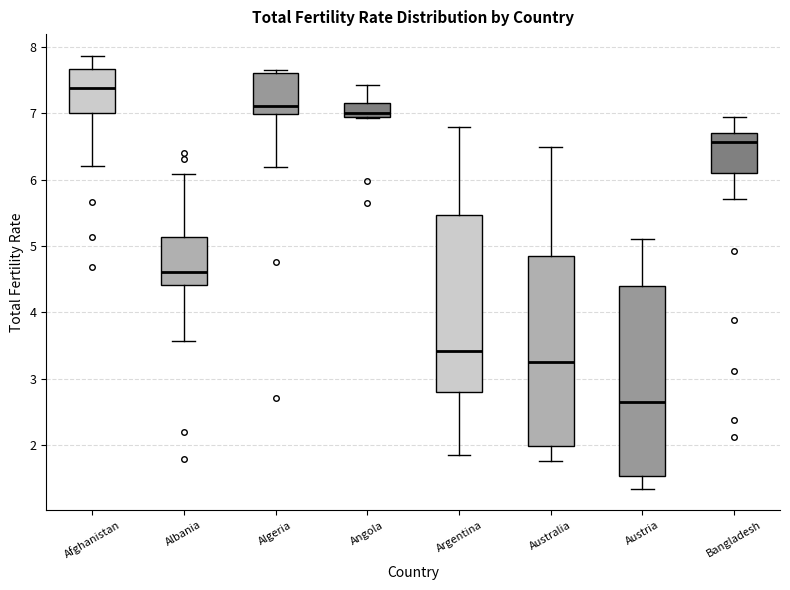

Reading left to right, read every box against the y-axis: the position of its median line, the range the box covers, and the ends of its whiskers. The values are not printed on the chart, so give them approximately, as read against the axis.

Afghanistan: median 7.4, box 7.0 to 7.7, whiskers 6.2 to 7.9
Albania: median 4.6, box 4.4 to 5.1, whiskers 3.6 to 6.1
Algeria: median 7.1, box 7.0 to 7.6, whiskers 6.2 to 7.7
Angola: median 7.0, box 6.9 to 7.2, whiskers 6.9 to 7.4
Argentina: median 3.4, box 2.8 to 5.5, whiskers 1.8 to 6.8
Australia: median 3.3, box 2.0 to 4.8, whiskers 1.8 to 6.5
Austria: median 2.6, box 1.5 to 4.4, whiskers 1.3 to 5.1
Bangladesh: median 6.6, box 6.1 to 6.7, whiskers 5.7 to 7.0